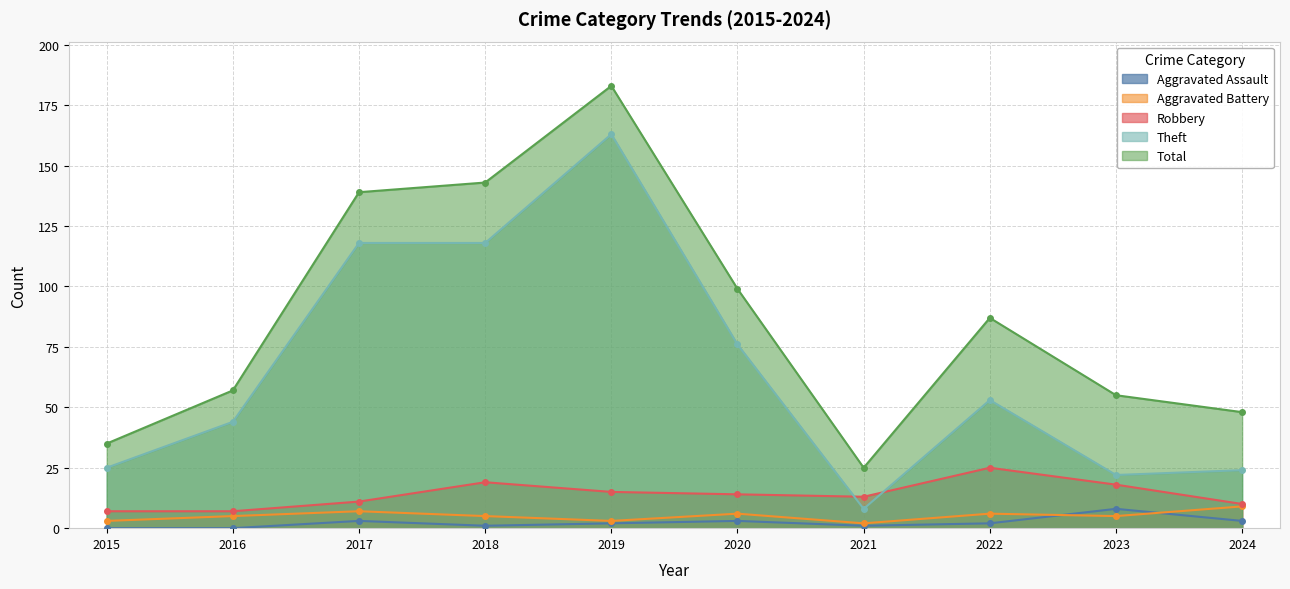

Which series has the largest range (max minus min)?

Total